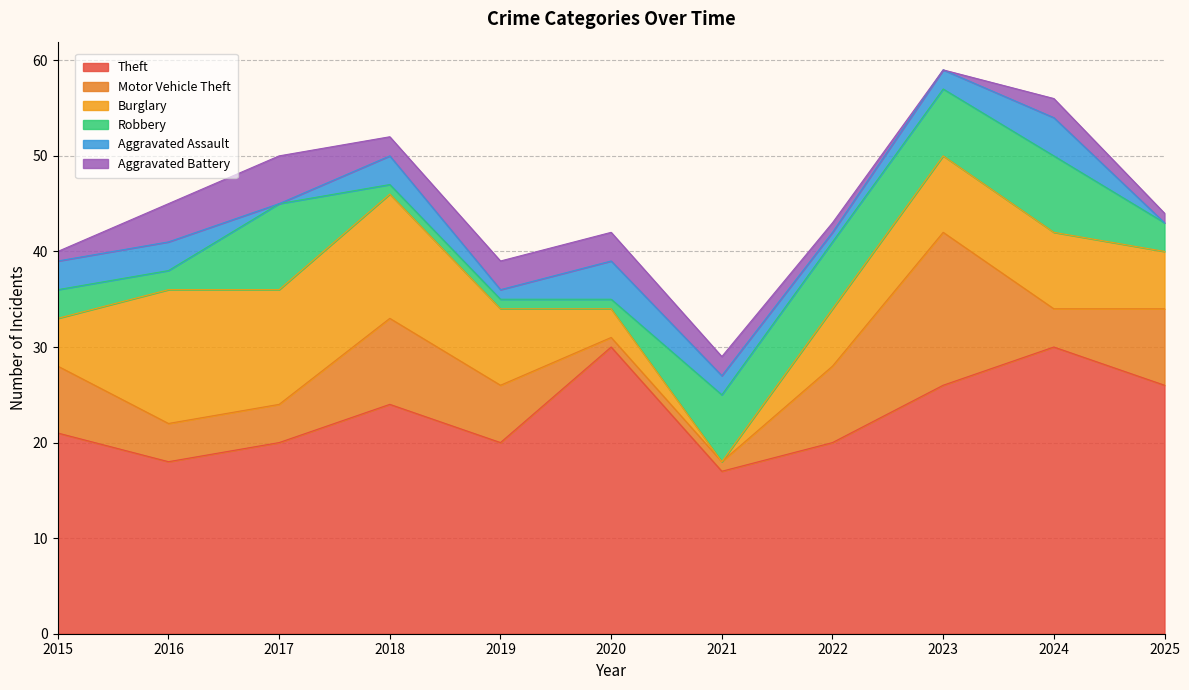

What are all the series names shown in the legend?

Theft, Motor Vehicle Theft, Burglary, Robbery, Aggravated Assault, Aggravated Battery